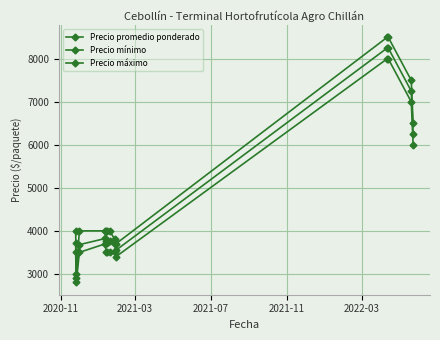

What is the smallest value displayed?

2800